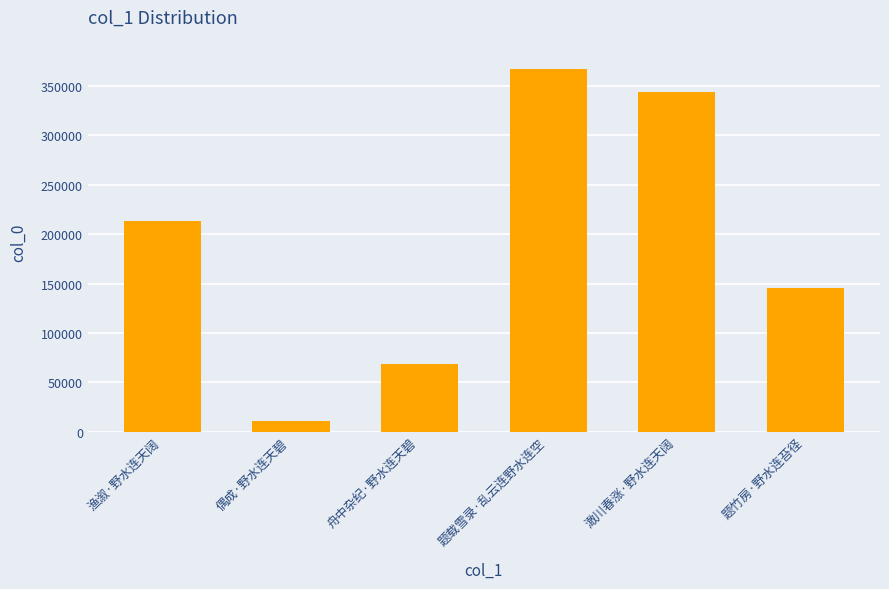

What is the smallest value displayed?

11185